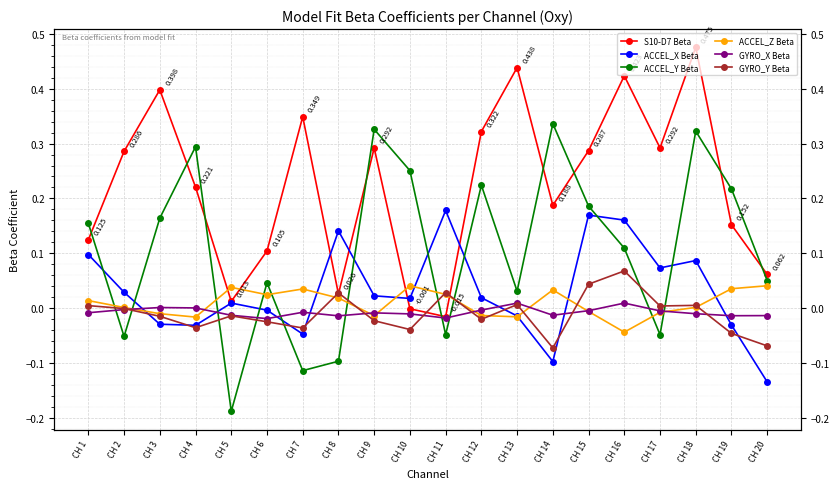

Which series ends up on top after the final intersection of S10-D7 Beta and ACCEL_X Beta?

S10-D7 Beta